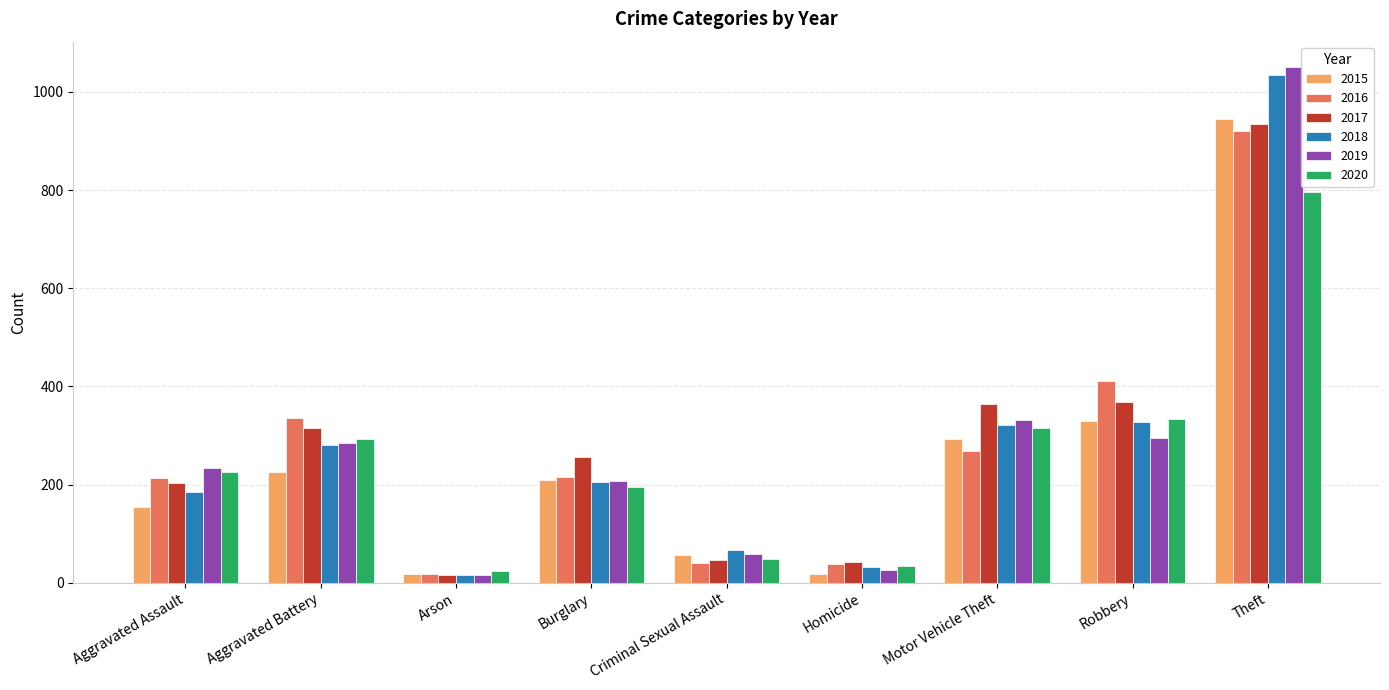

What is the greatest value displayed?

1050